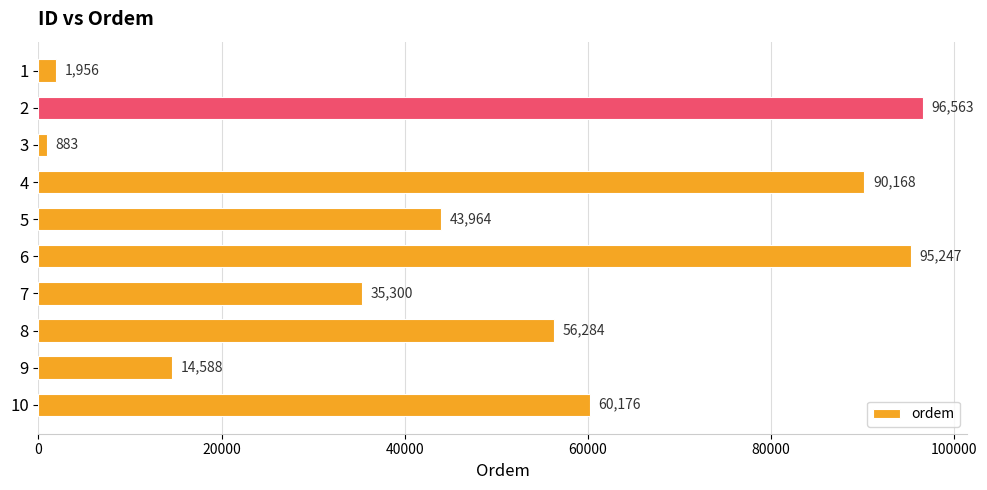

At which label is the value closest to 48723?

5